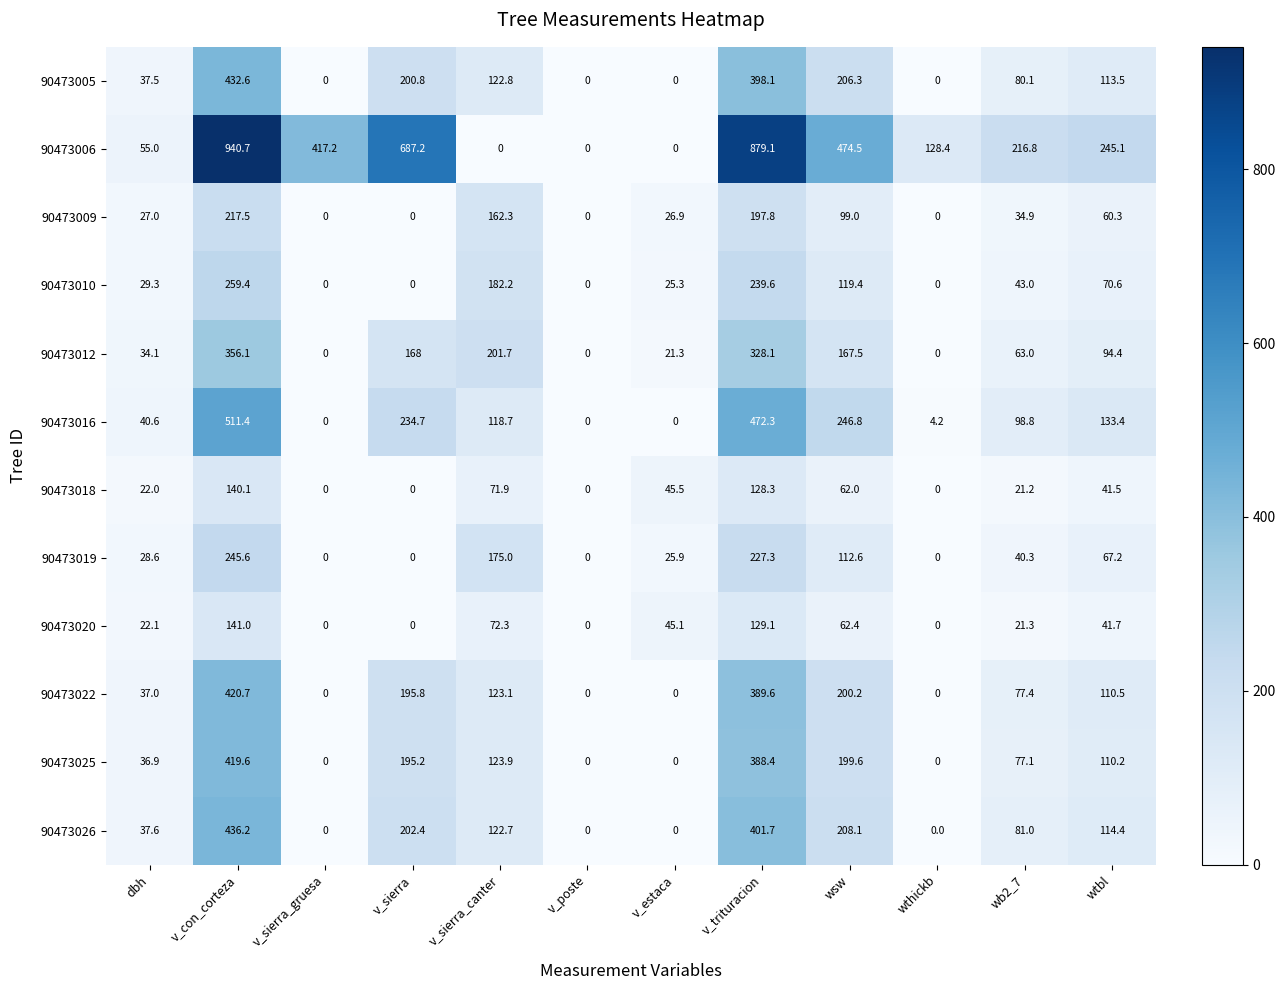

The 90473006 series shows 474.5 at wsw. True or false?

True